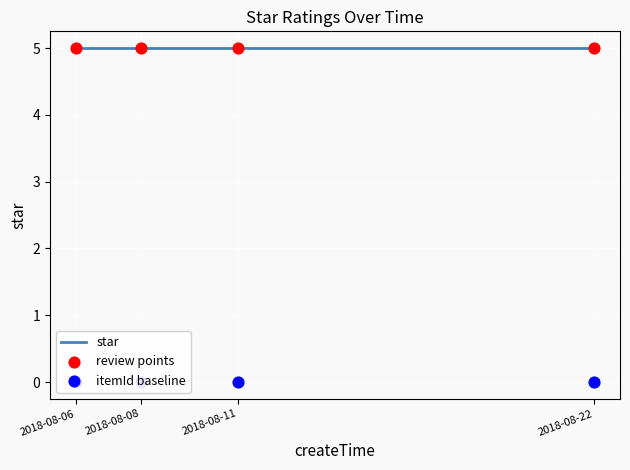

At which category is the sum across all series the highest?

2018-08-06